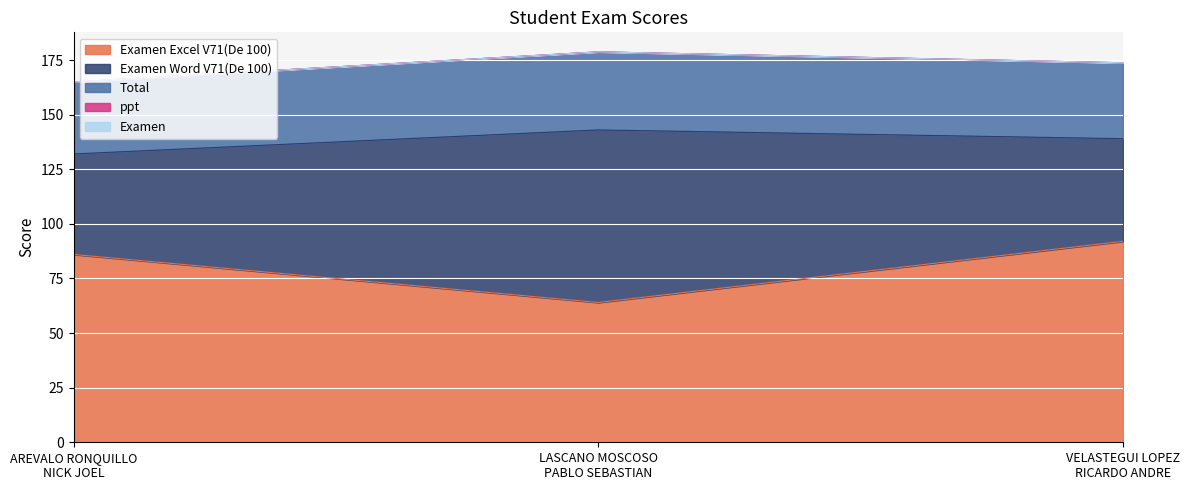

Where is Examen Excel V71(De 100) nearest to the value 78?

AREVALO RONQUILLO
NICK JOEL